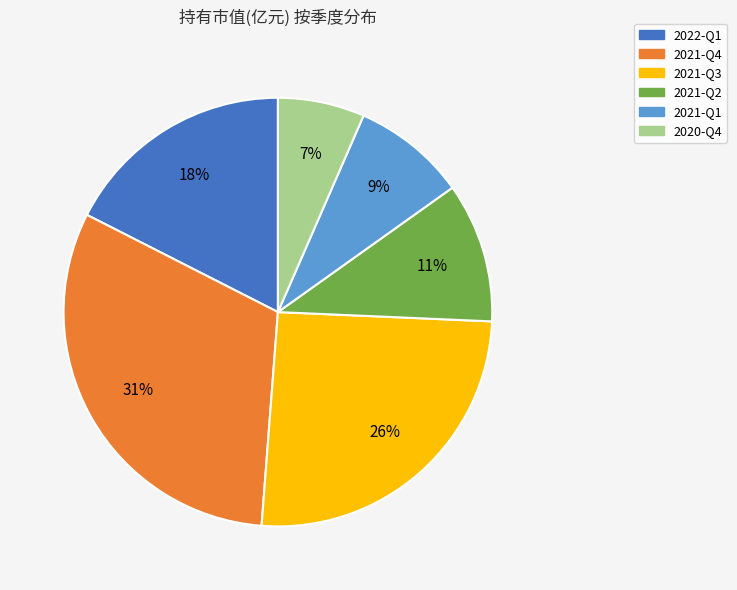

To the nearest percent, what is the average slice percentage?

17%